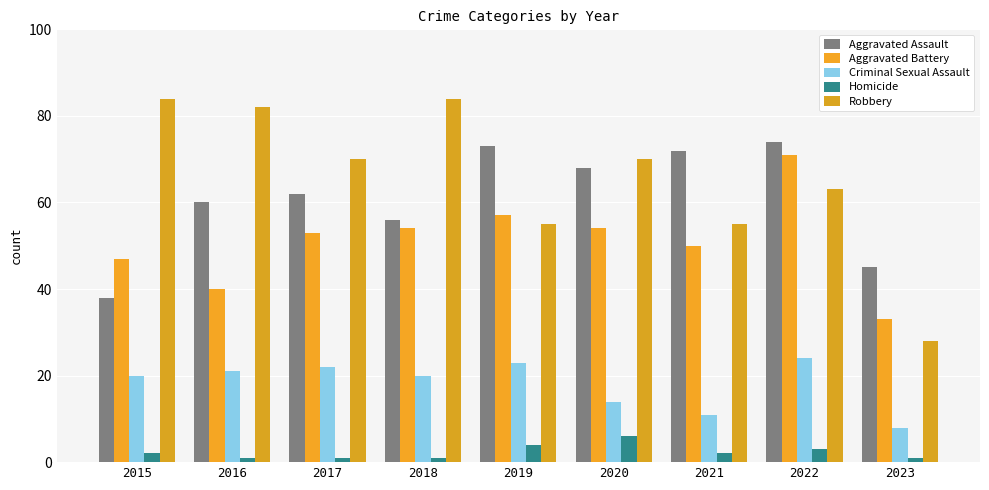

Count the number of data series in this chart.

5